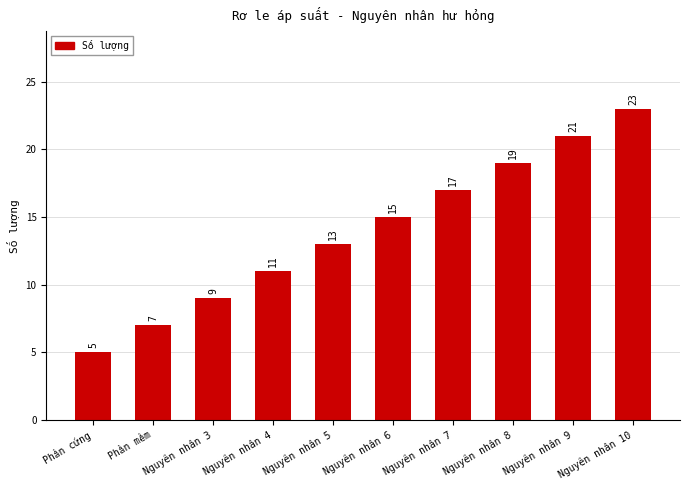

How many series are shown in this chart?

1